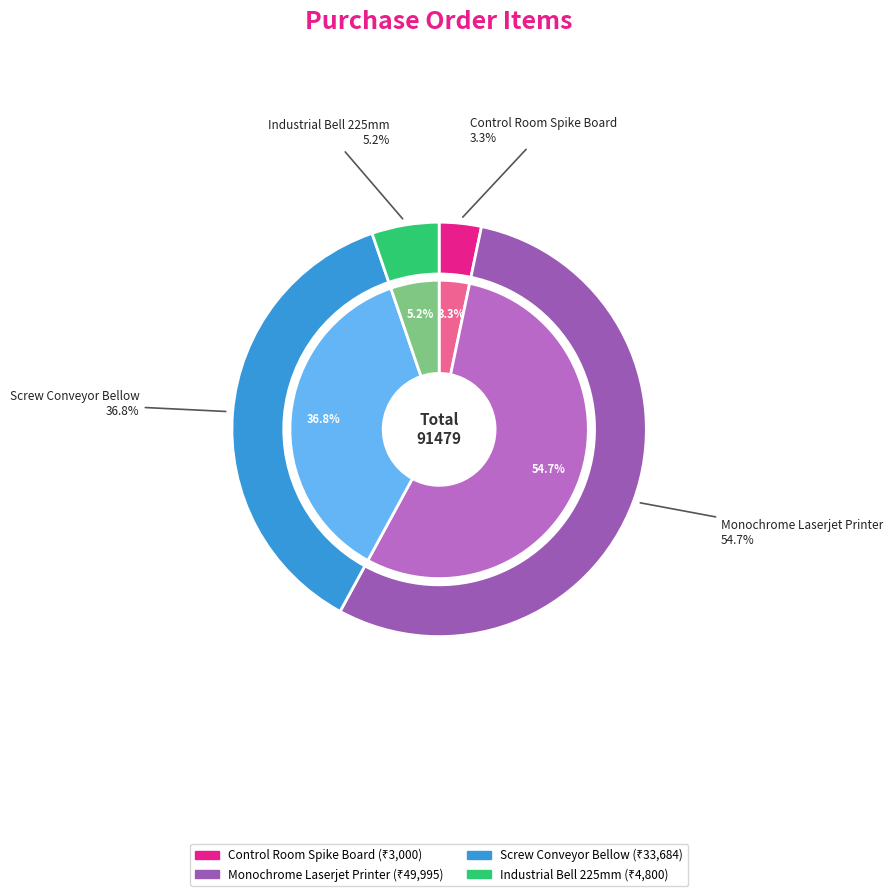

Combined, do Monochrome Laserjet Printer and Screw Conveyor Bellow account for over 50%?

Yes